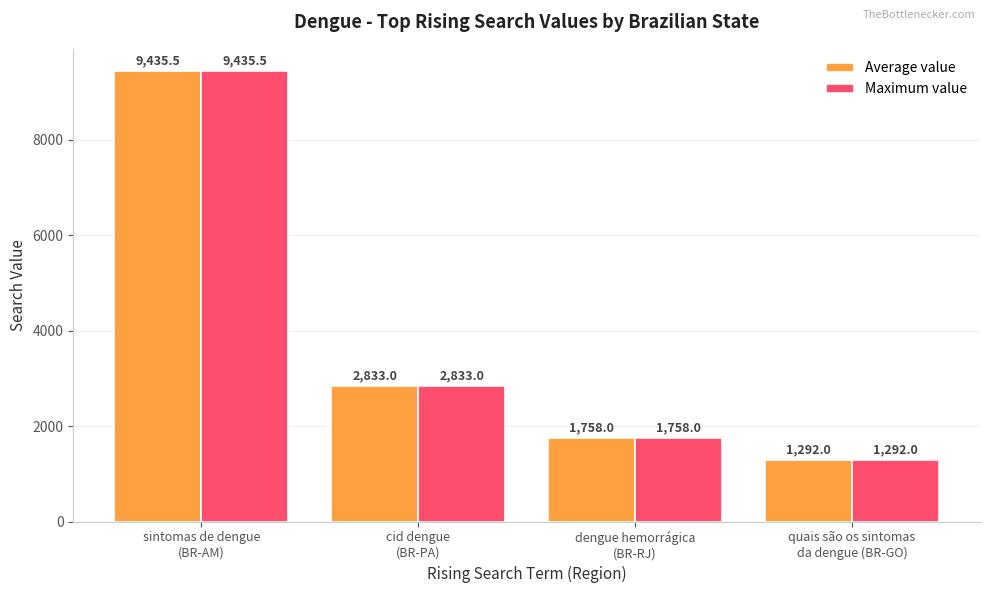

Reading left to right, transcribe all the data shown in this chart.

Average value: 9435.5	2833.0	1758.0	1292.0
Maximum value: 9435.5	2833.0	1758.0	1292.0